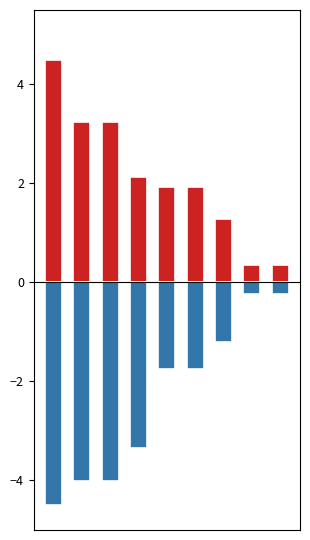

Is the value of x0_norm at 4 greater than the value of y0_norm at 0?

Yes